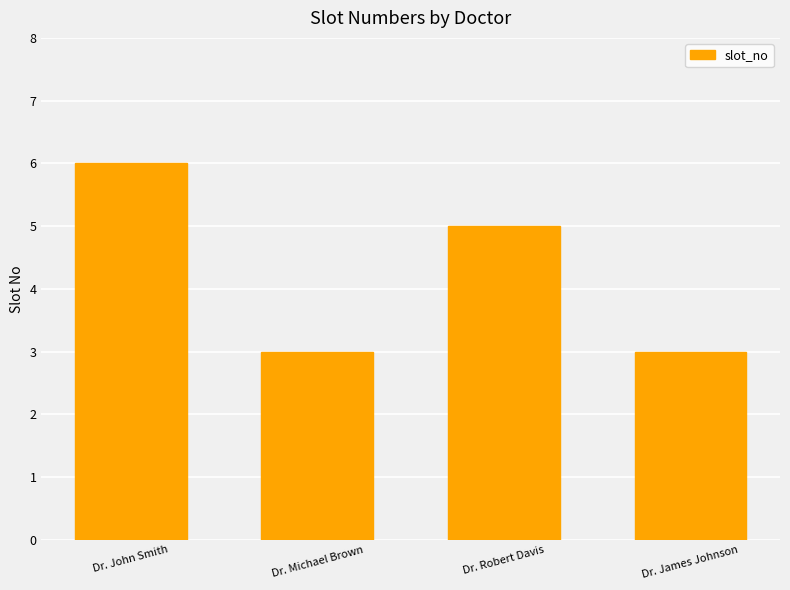

What is the label of the 3rd bar from the right?

Dr. Michael Brown